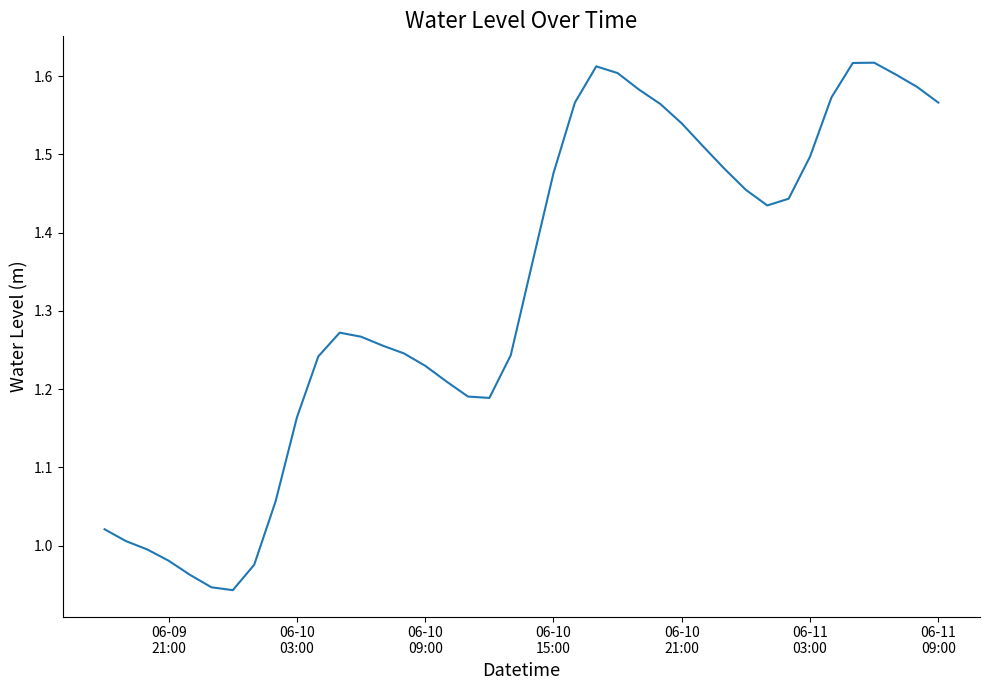

What is the difference between the maximum and minimum values?

0.7